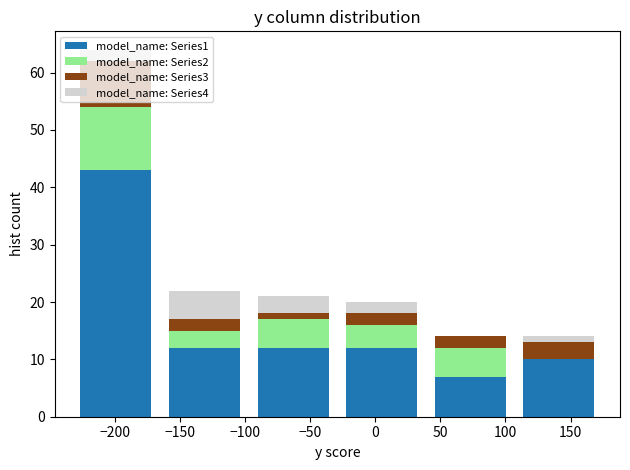

What is the total height of the stacked bar covering 39 to 107 on the x-axis? Neither the bar edges nor the heights are printed on the chart, so give them approximately, as read against the axes.

14